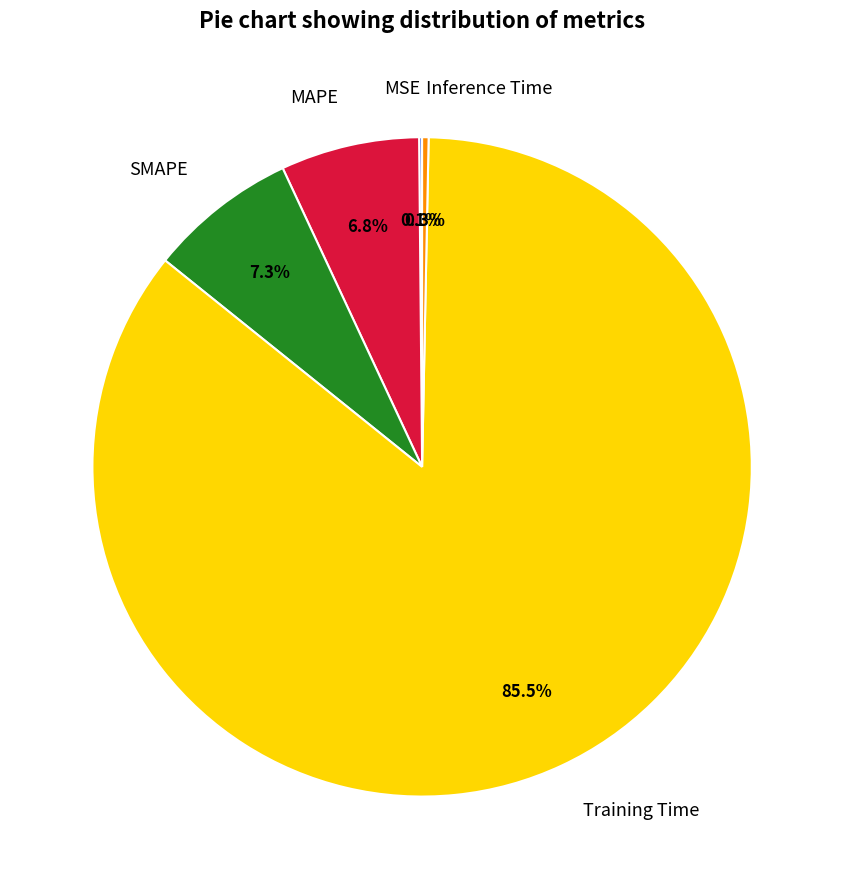

Does Training Time account for over 50% of the chart?

Yes